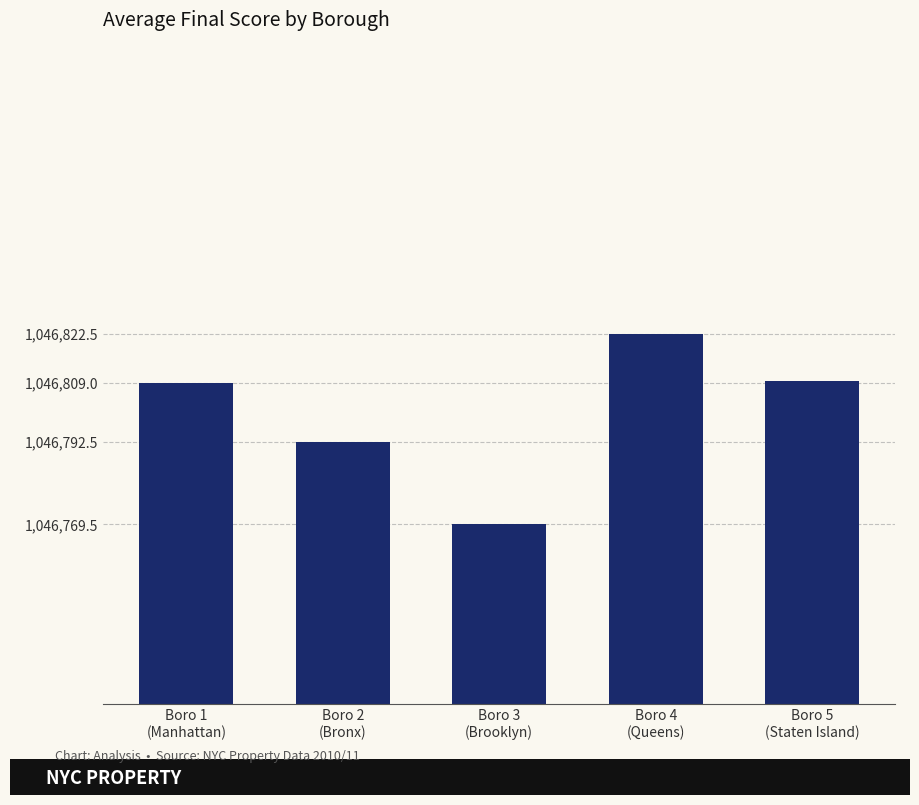

Count the number of data series in this chart.

1